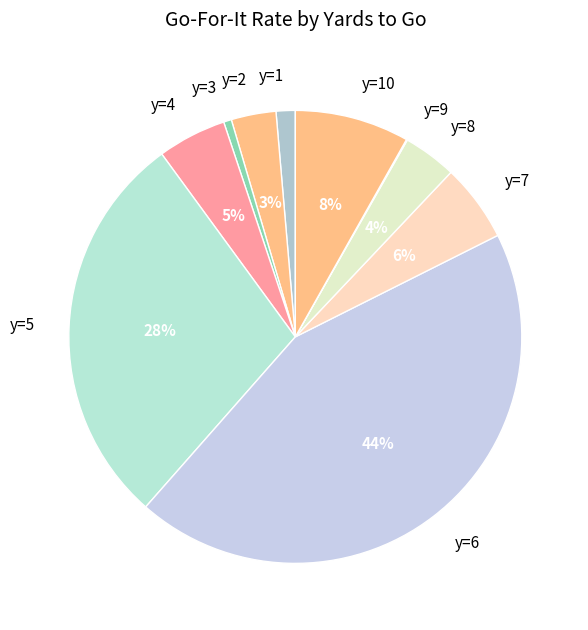

Does any single category account for the majority?

No